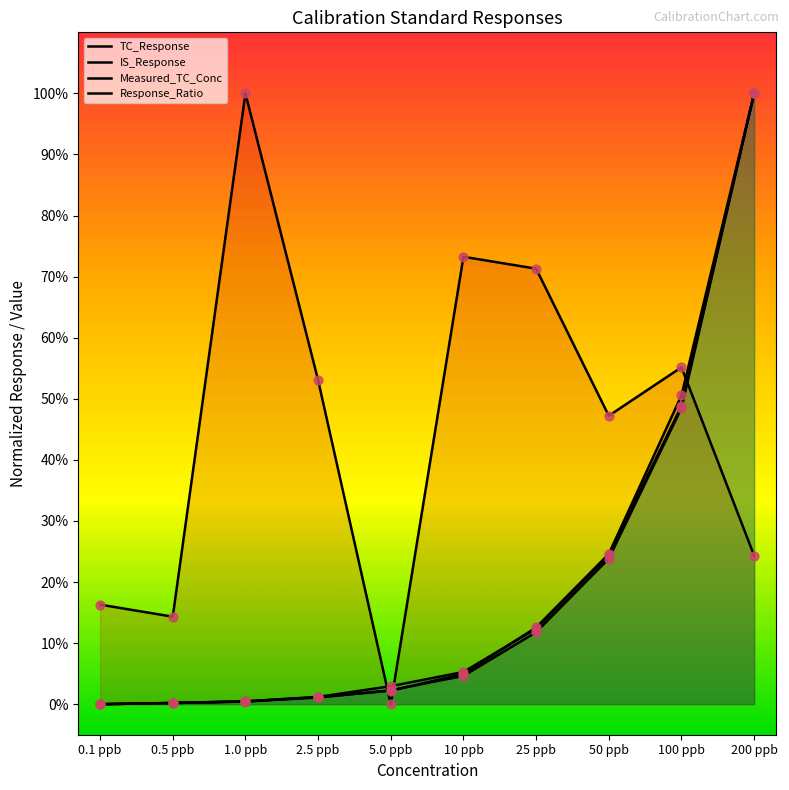

Which series contains the lowest Y value?

TC_Response